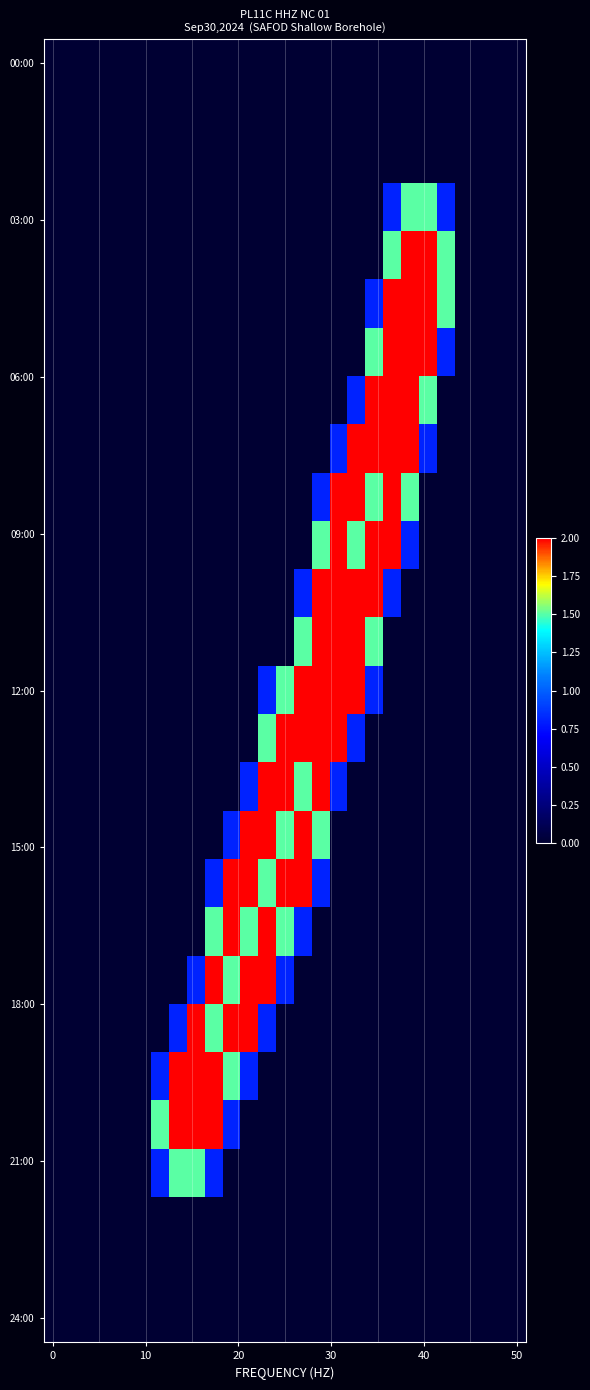

At which category is the sum across all series the highest?

19